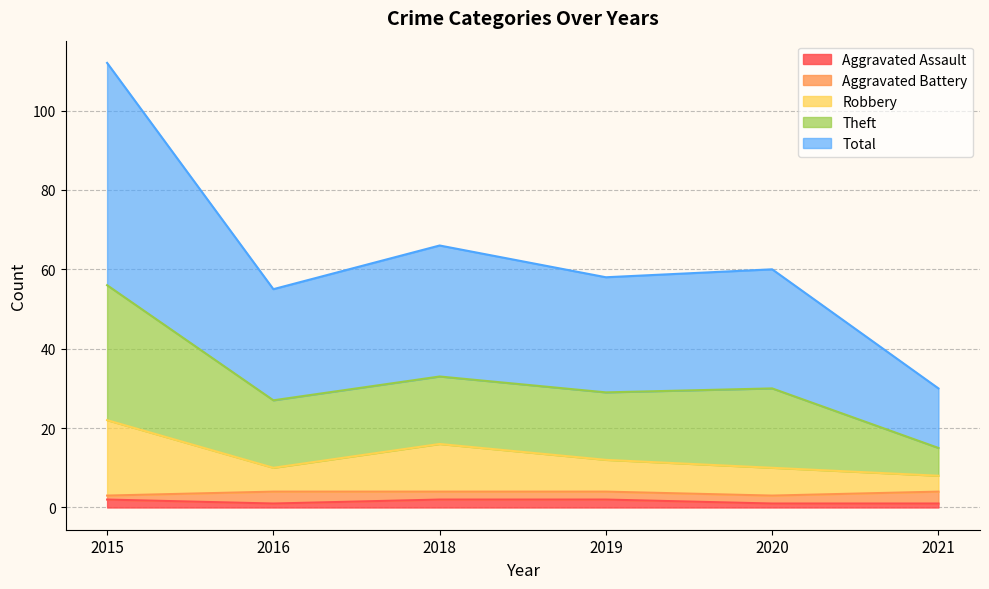

Which category has the lowest value across all series?

2016